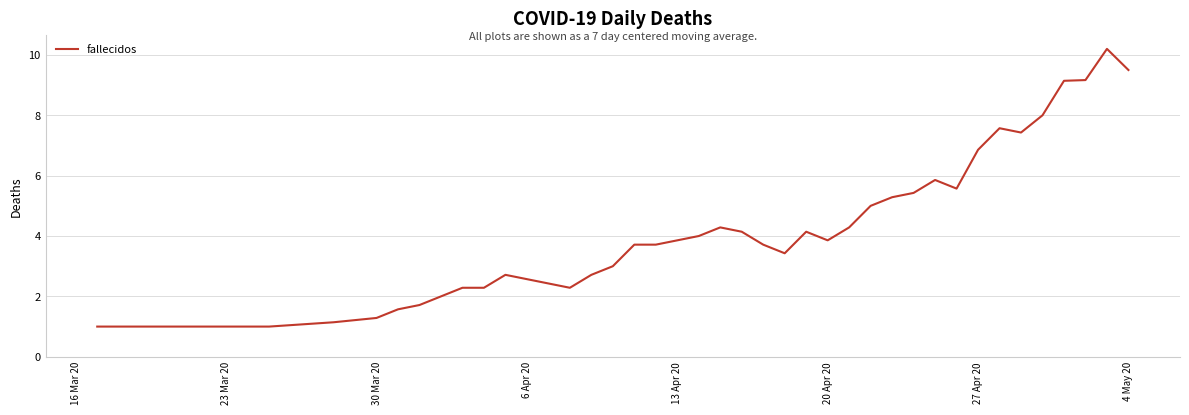

What is the greatest value displayed?

10.2